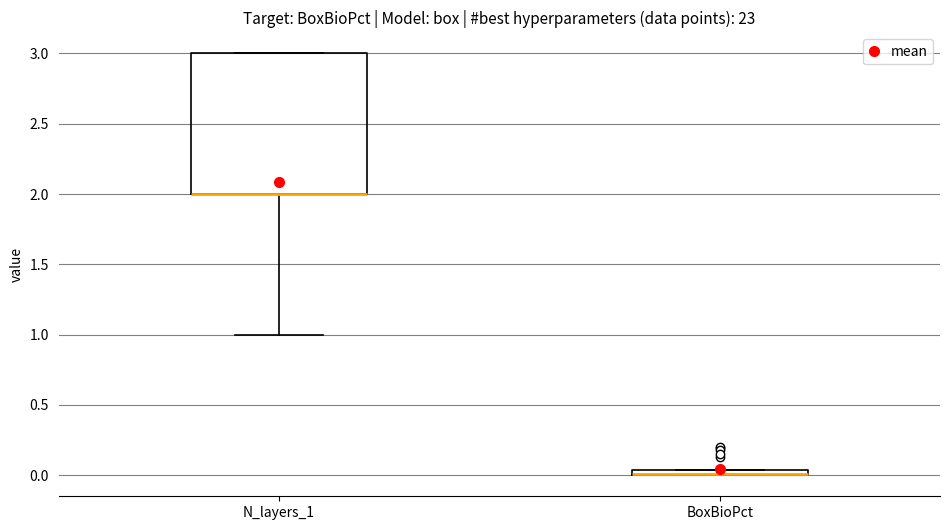

Comparing the boxes themselves (not the whiskers), which one is the tallest?

N_layers_1